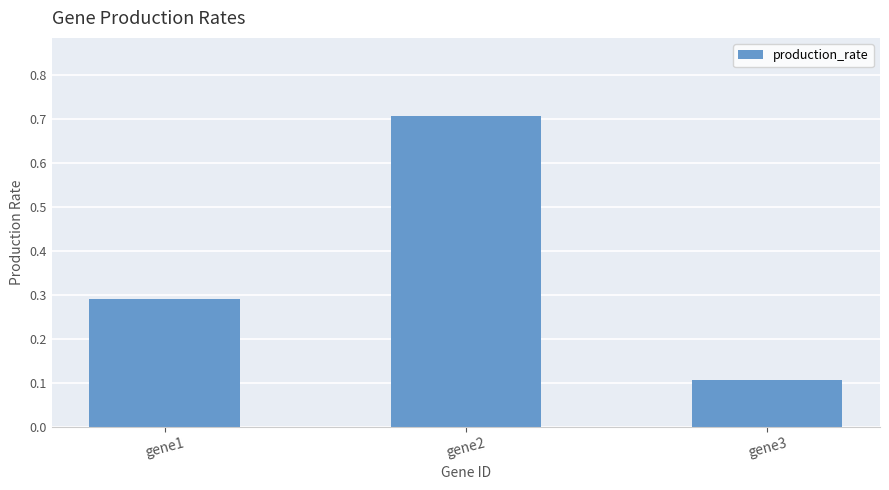

How many data points does each series have?

3